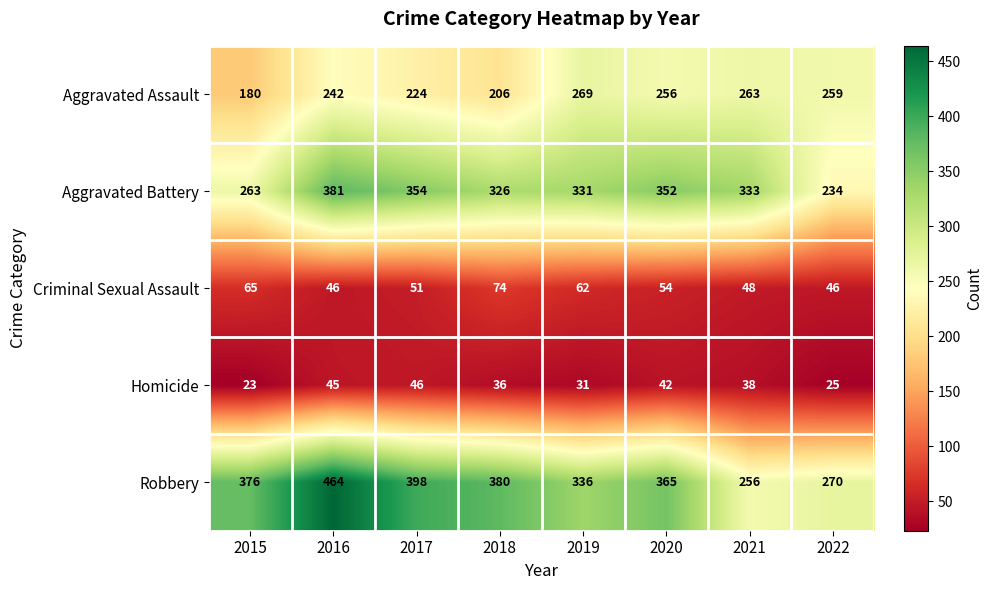

Is it true that Aggravated Assault equals 130 at 2021?

False